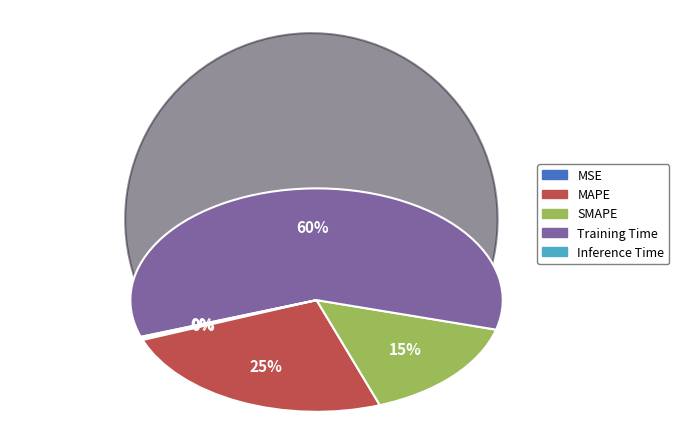

Do SMAPE and MAPE together represent more than half of the pie?

No